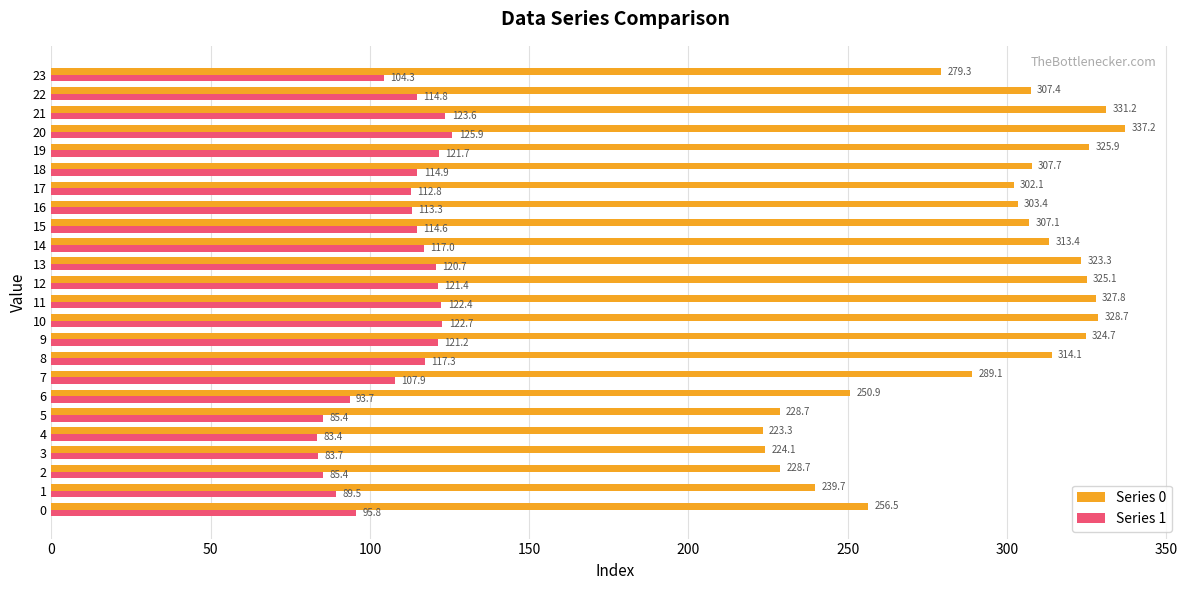

What is the sum of the Series 0 values at 19 and 21?

657.1